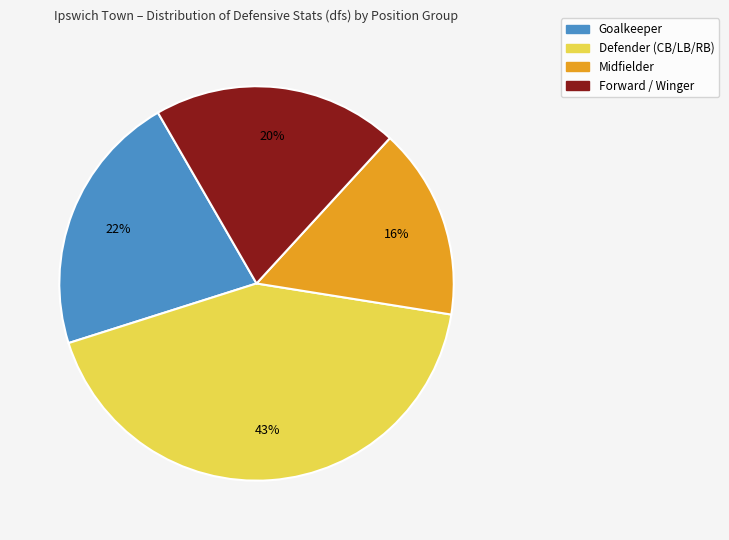

Does any single category account for the majority?

No